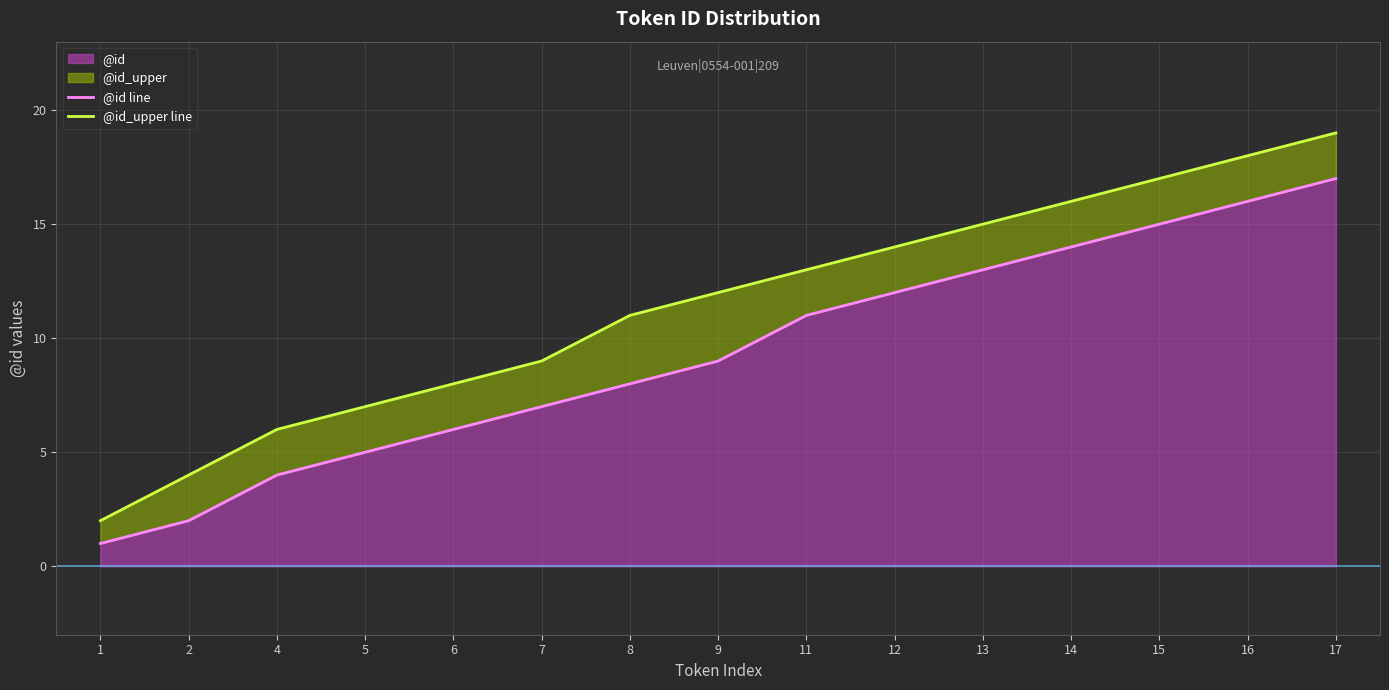

True or false: @id_upper line has more than 0 interior local peaks.

False